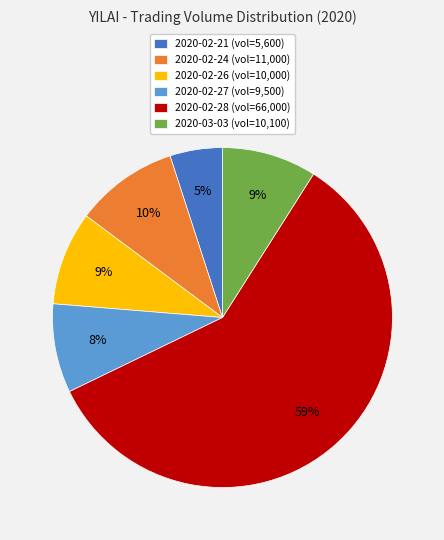

Combined, do 2020-03-03 (vol=10,100) and 2020-02-26 (vol=10,000) account for over 50%?

No